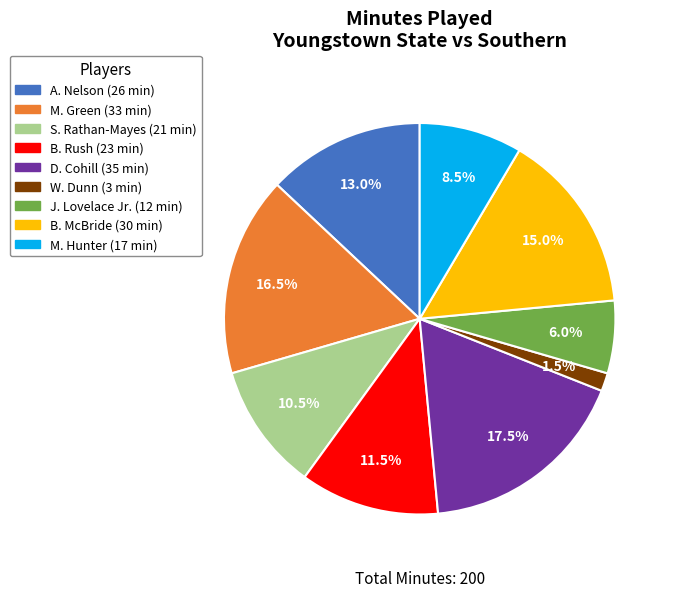

To the nearest percent, what is the average slice percentage?

11%